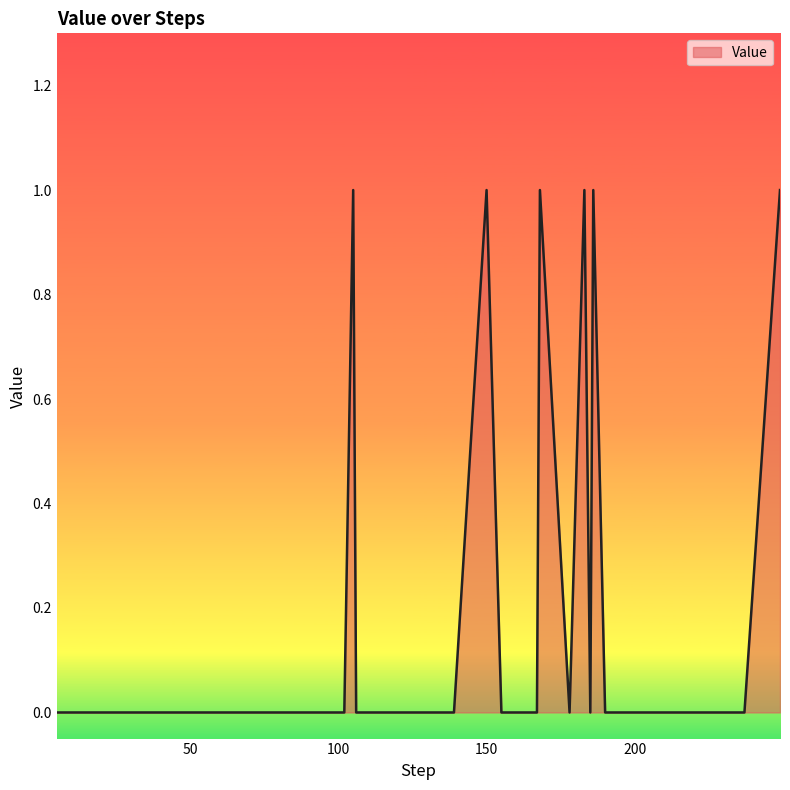

Reading right to left, transcribe all the data shown in this chart.

249=1	237=0	234=0	229=0	223=0	212=0	207=0	206=0	198=0	190=0	186=1	185=0	183=1	178=0	168=1	167=0	158=0	155=0	150=1	139=0	126=0	118=0	113=0	106=0	105=1	102=0	94=0	87=0	79=0	74=0	71=0	56=0	53=0	47=0	45=0	42=0	40=0	24=0	18=0	5=0